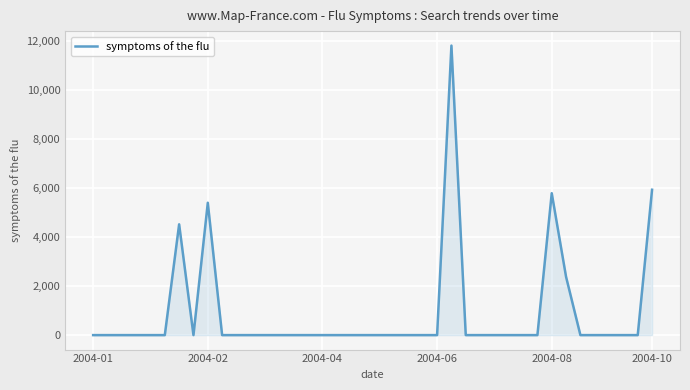

What is the difference between the maximum and minimum values?

11813.7